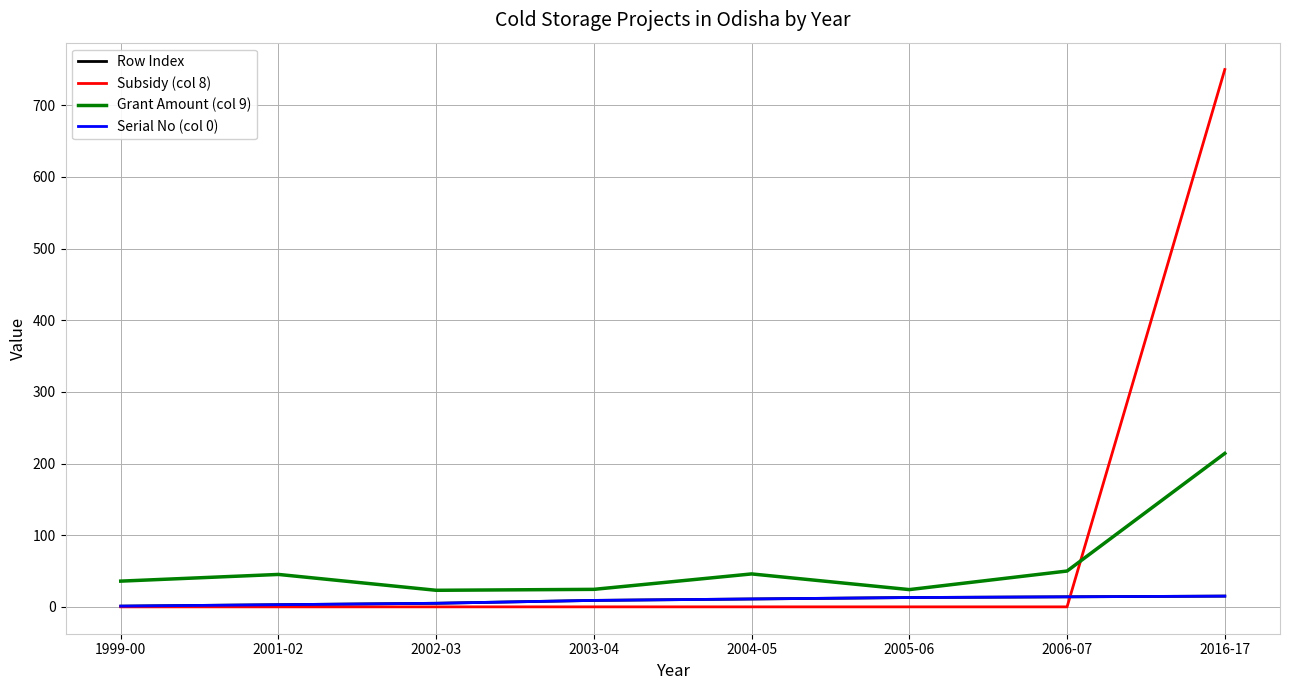

The value of Grant Amount (col 9) at 2001-02 is 45.2. True or false?

True